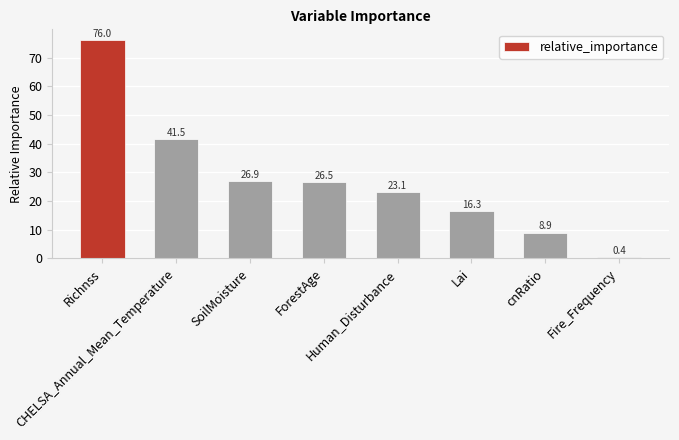

Which label corresponds to the largest value in the chart?

Richnss